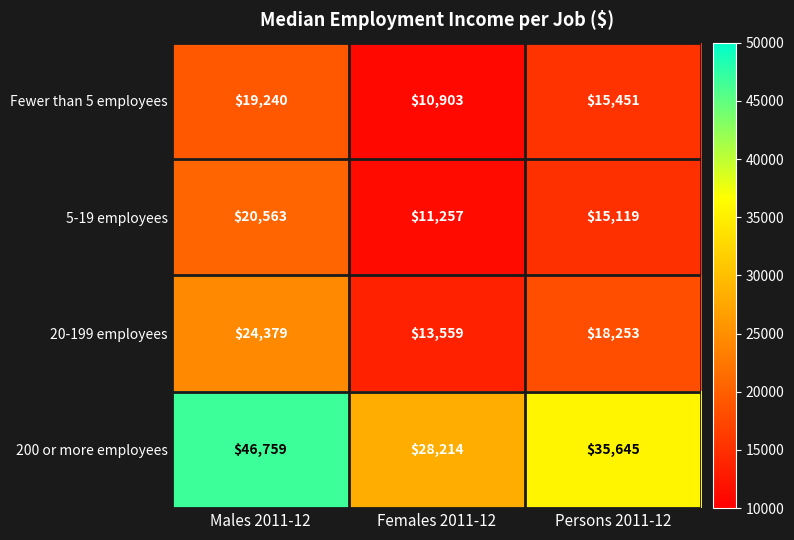

What is the sum of the Fewer than 5 employees values at Persons 2011-12 and Males 2011-12?

34691